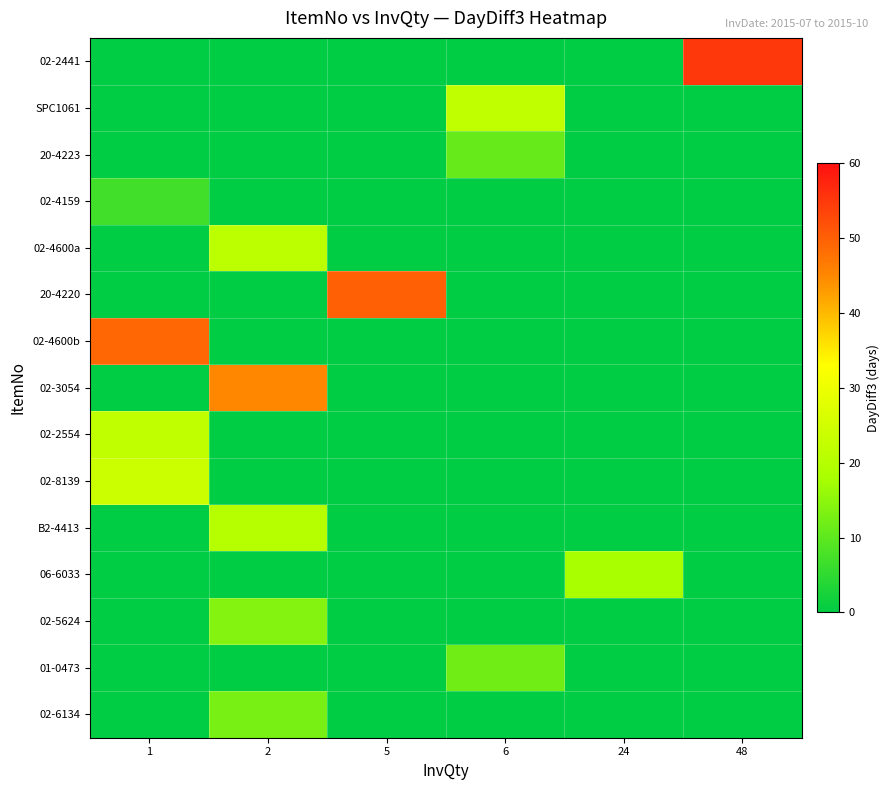

Which series has the largest total across all categories?

02-2441